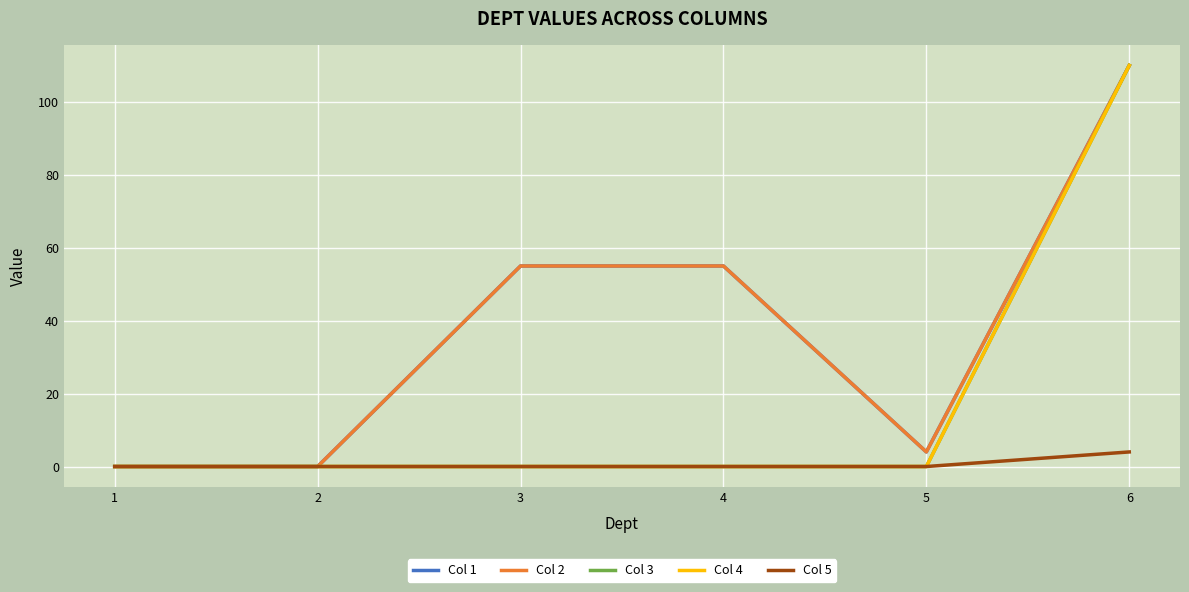

What is the maximum value for Col 4?

110